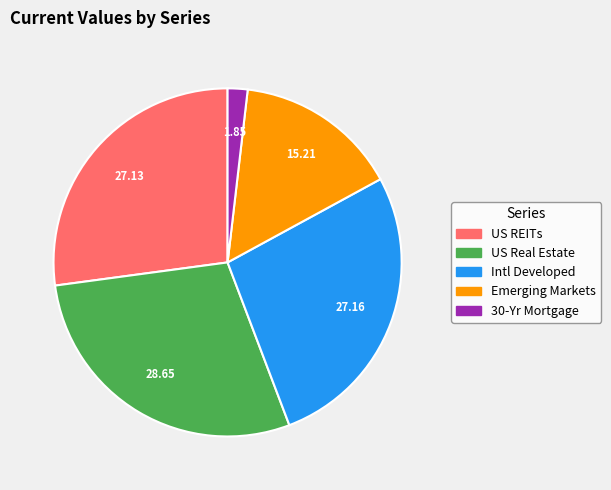

The Intl Developed slice represents 13% of the pie. True or false?

False